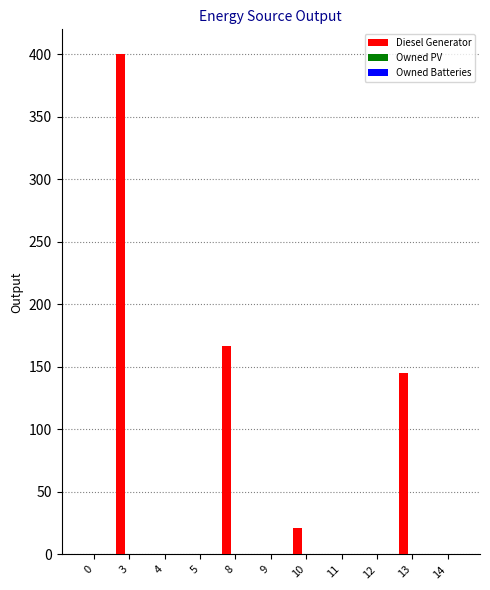

The chart shows a value of 0 at 11. True or false?

True